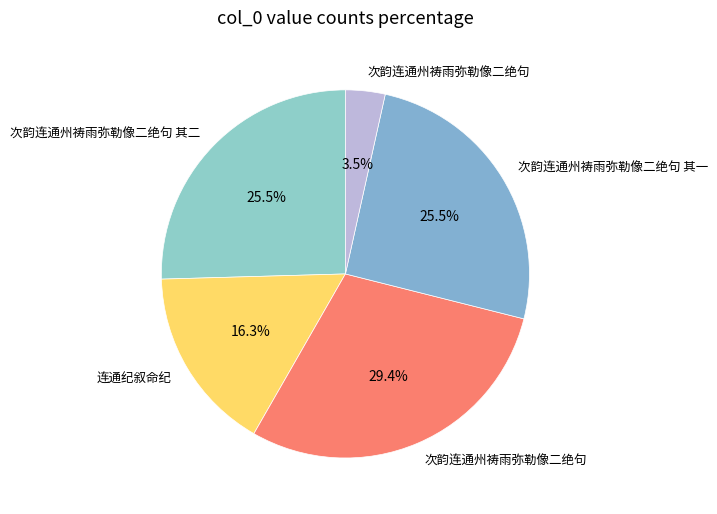

Count the number of slices in the pie.

5